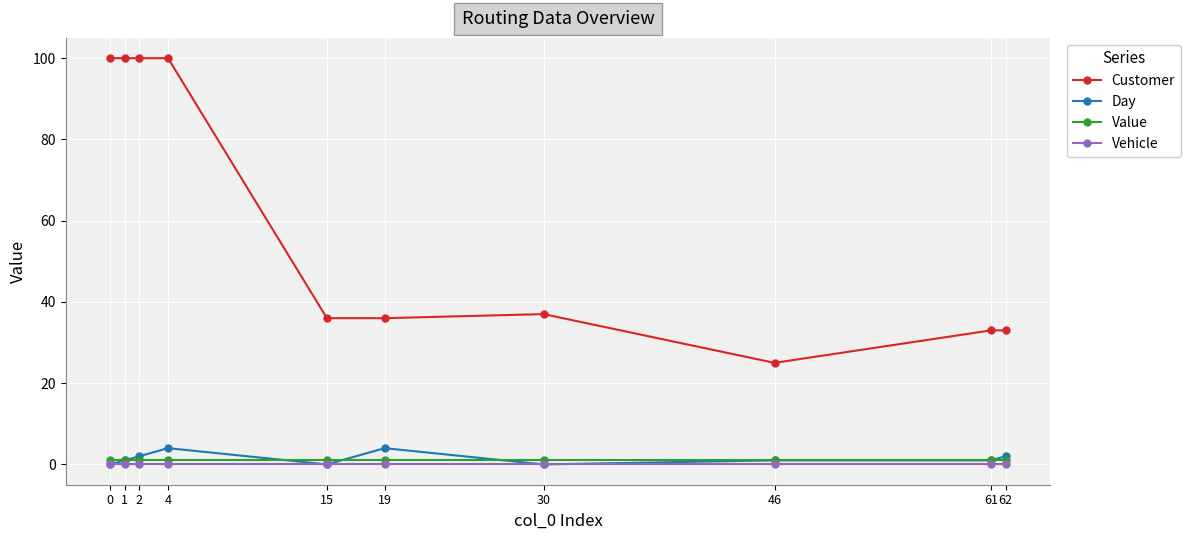

Does the chart display data point markers on the line(s)?

Yes